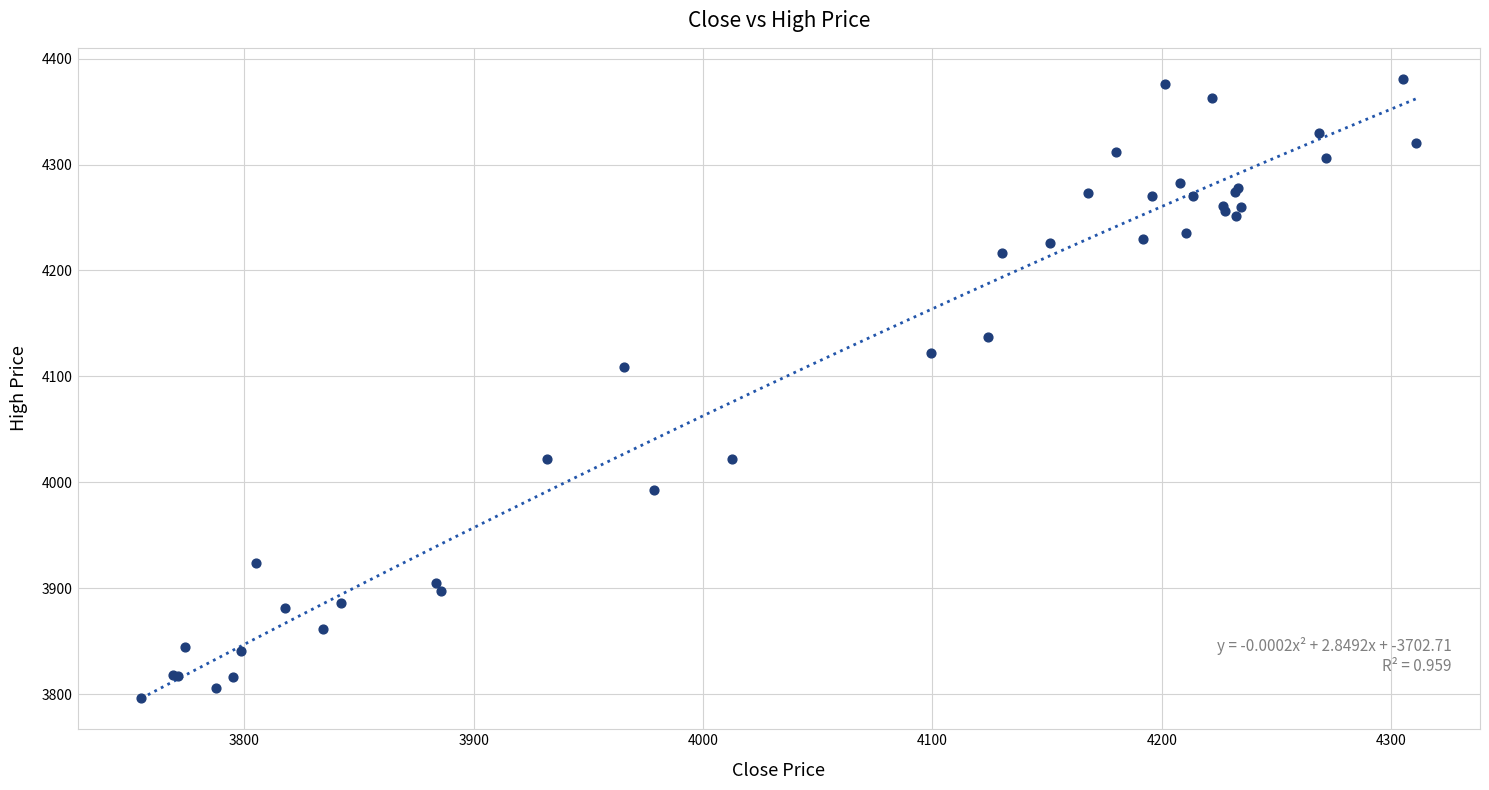

What Y value in the scatter plot is closest to 4088?

4108.5